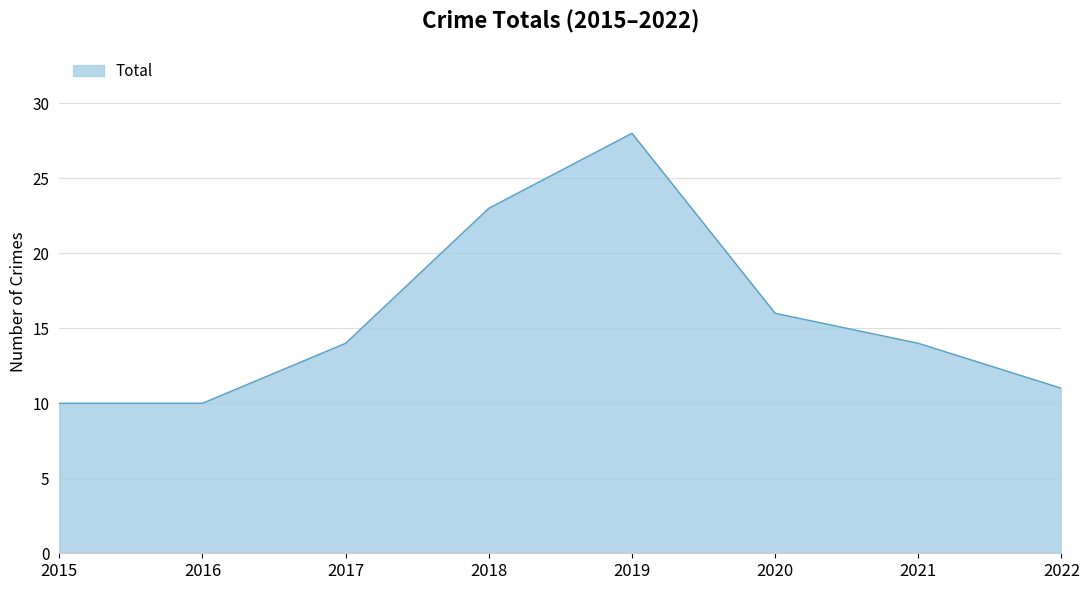

What value does the data have at 2019, to the nearest 5?

30